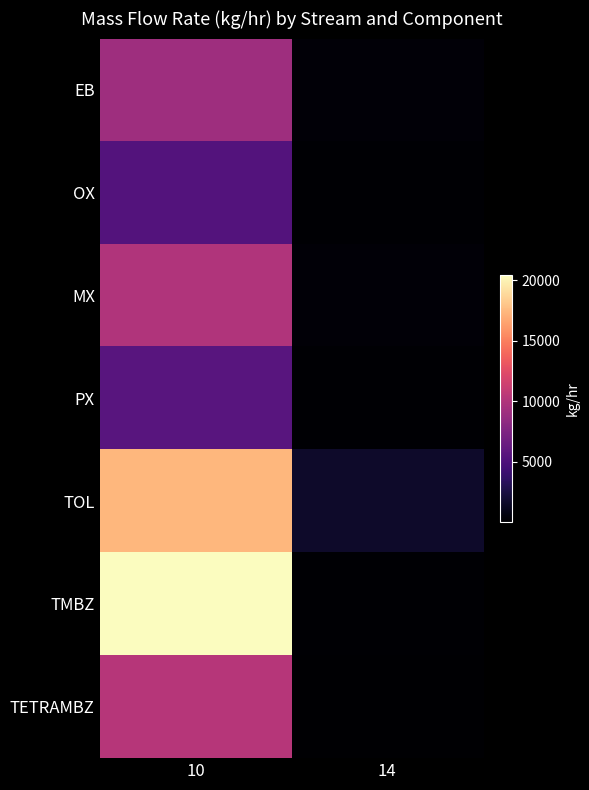

At which label does TOL first exceed 17341?

10